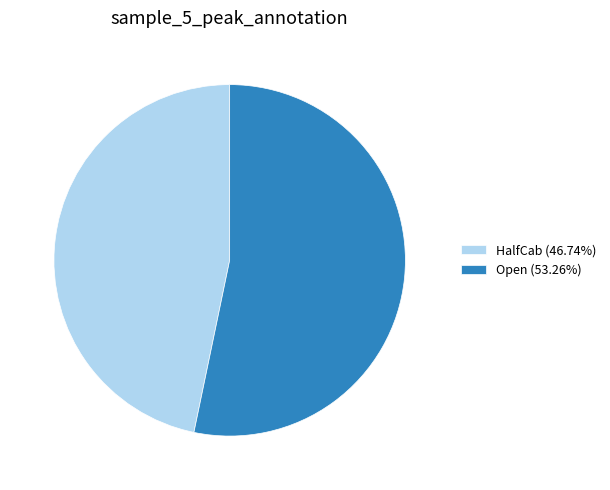

Is there a majority slice in this chart?

Yes